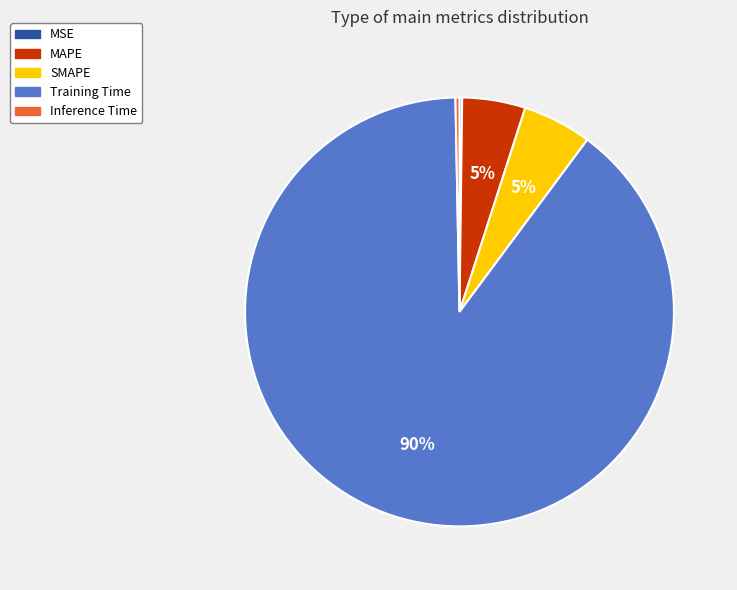

What is the majority slice?

Training Time